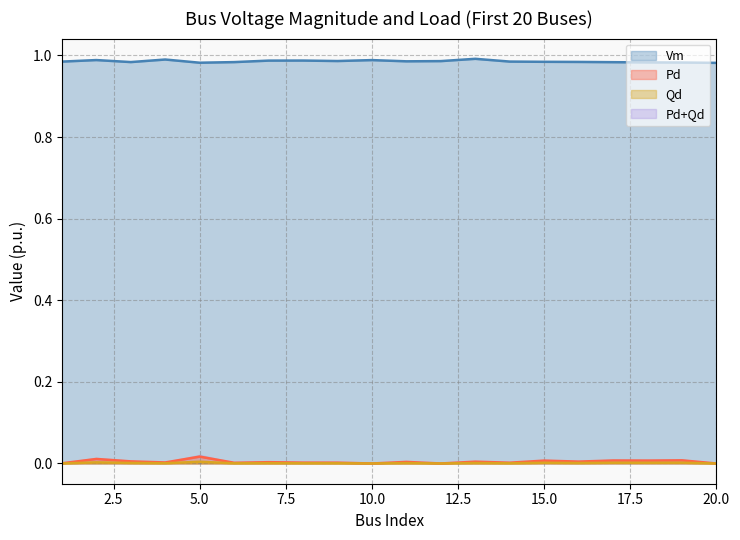

Which category has the lowest value in the Qd series?

10